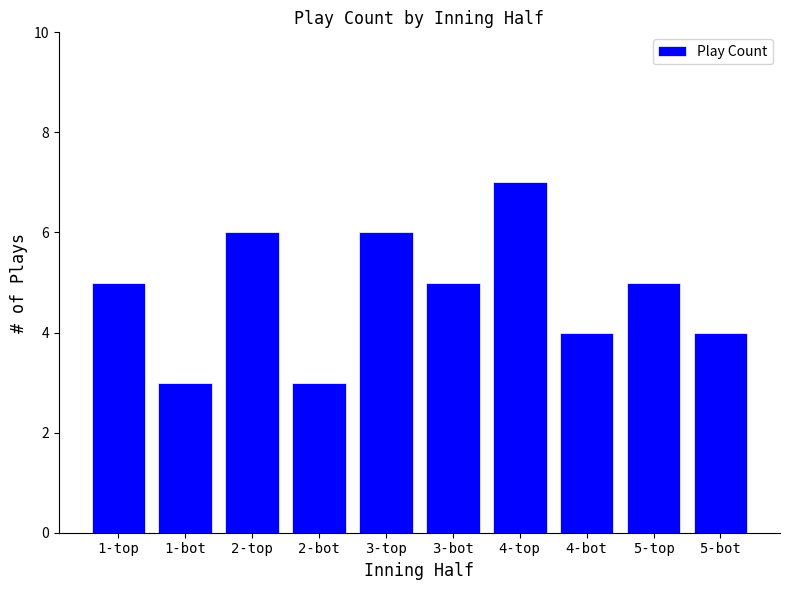

How many values are between 4 and 6?

7